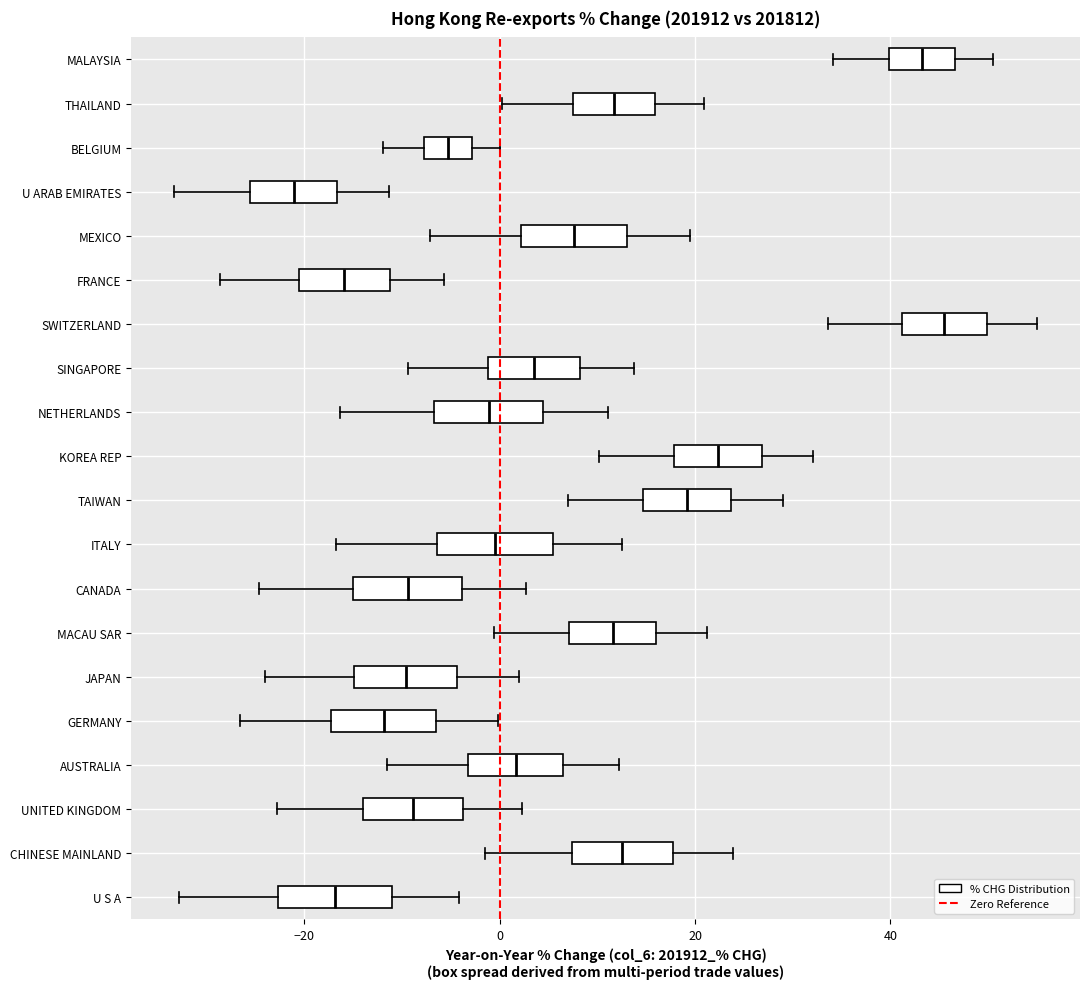

Which box has the furthest to the right median line?

SWITZERLAND